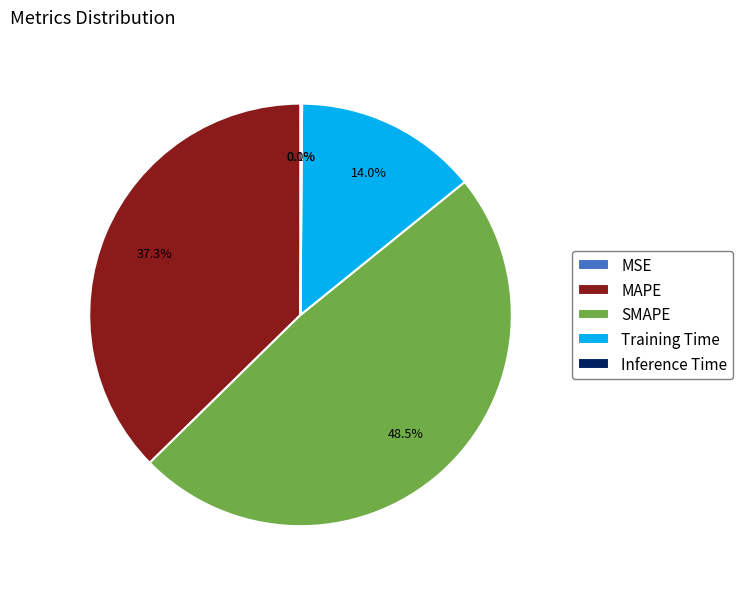

Which slice is the largest?

SMAPE